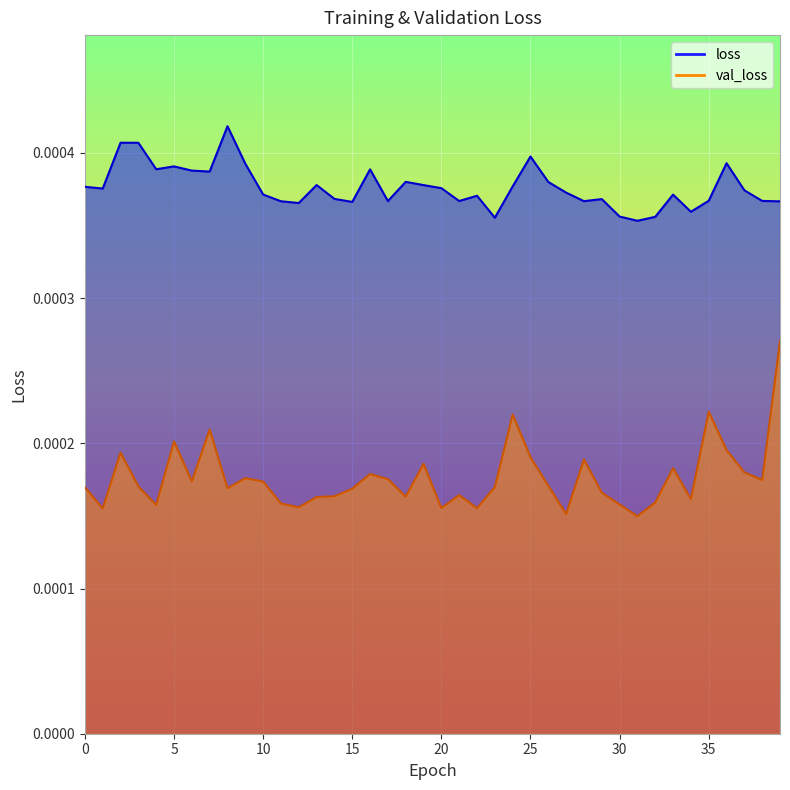

Rank the series by their average value, from lowest to highest.

val_loss, loss